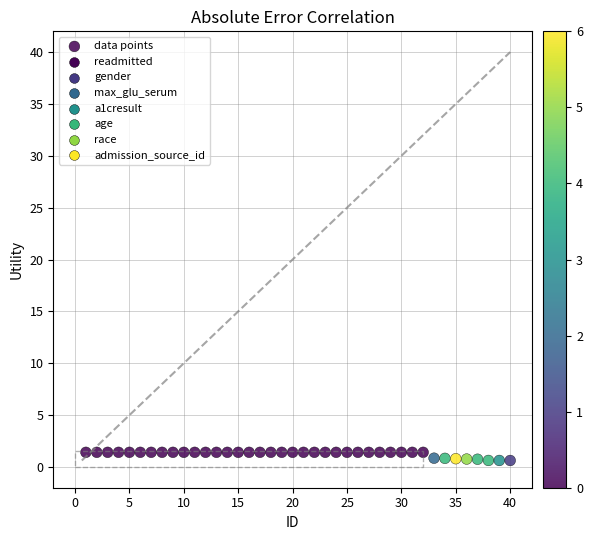

What is the range of Y values (max minus min)?

0.8